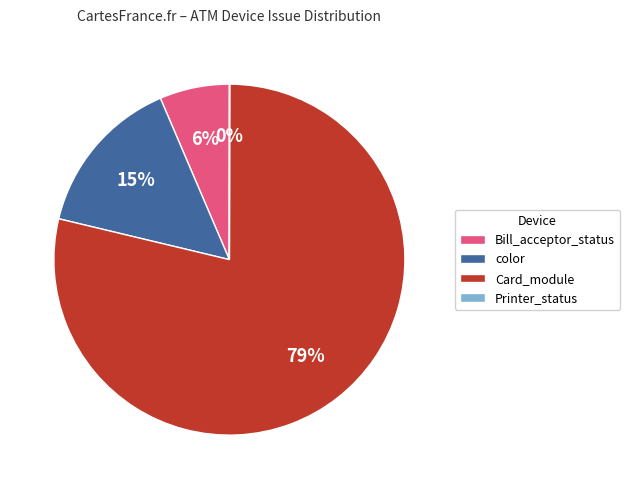

True or false: Bill_acceptor_status accounts for 17% of the total.

False